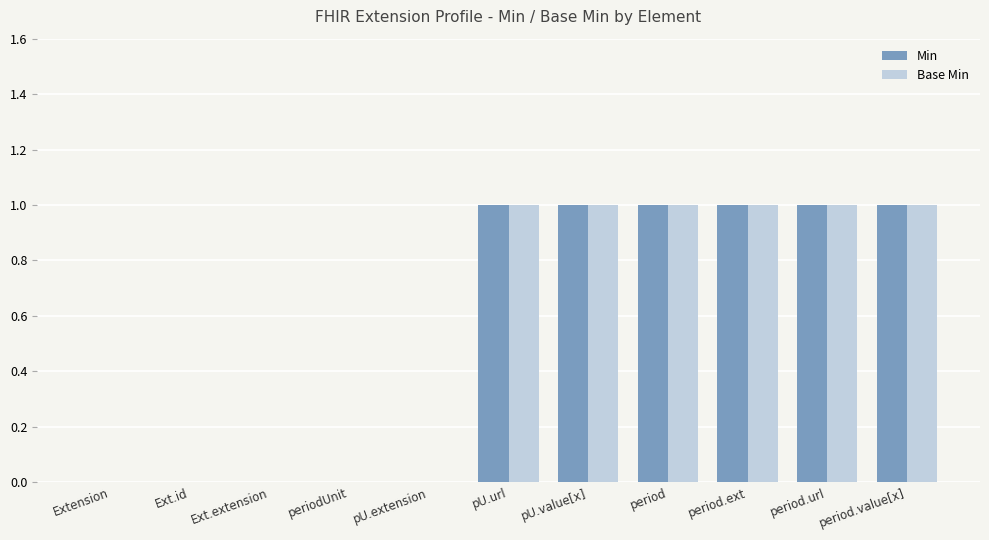

What is the sum of all Base Min values?

6